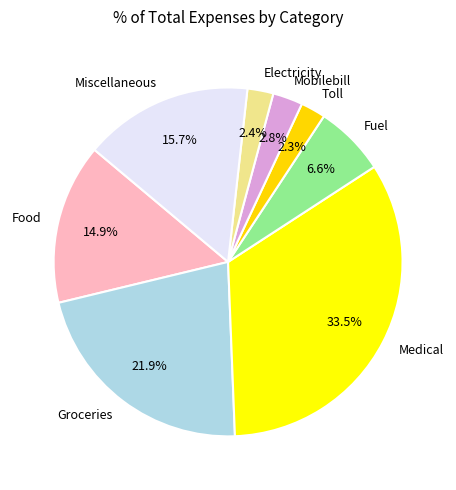

Count the number of slices in the pie.

8